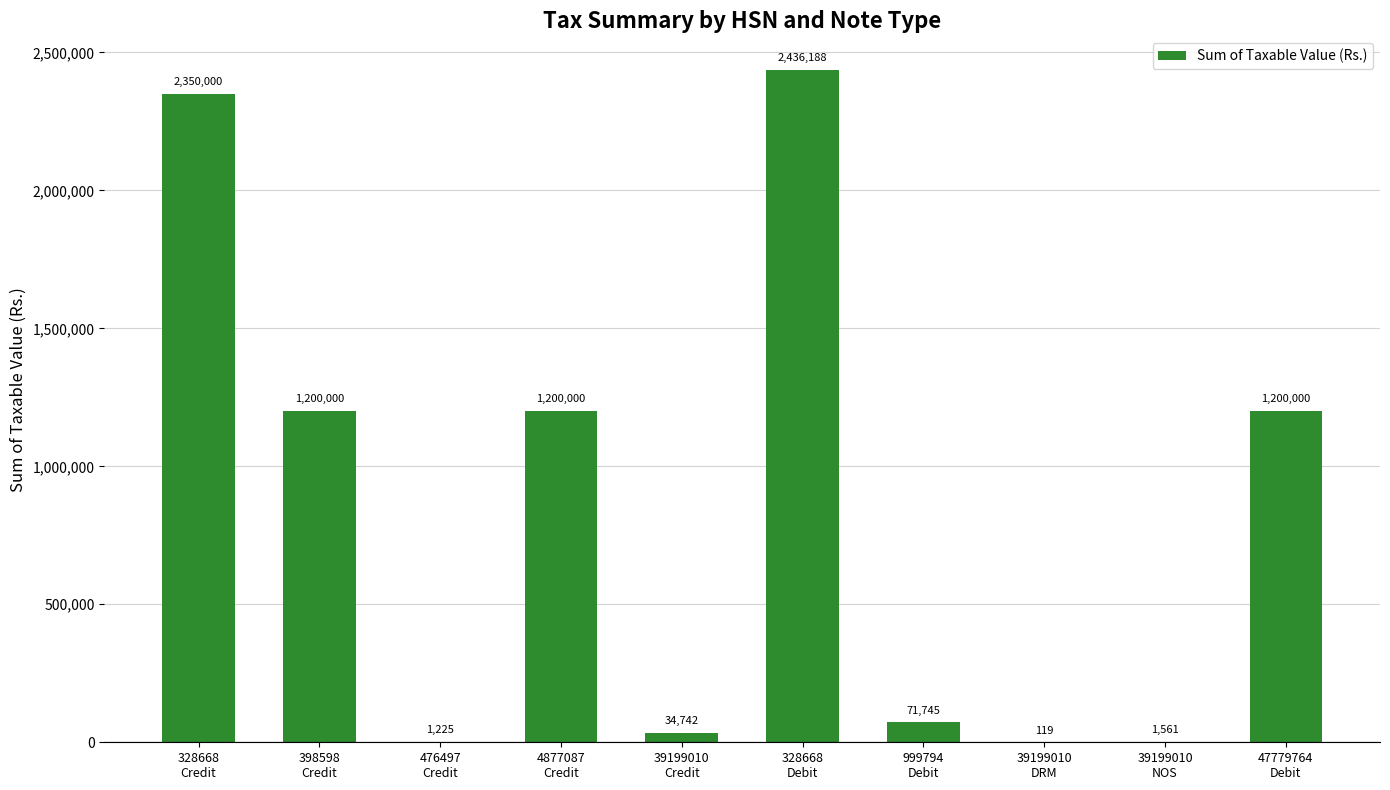

Is it true that the value at 47779764
Debit is 1200000.0?

True